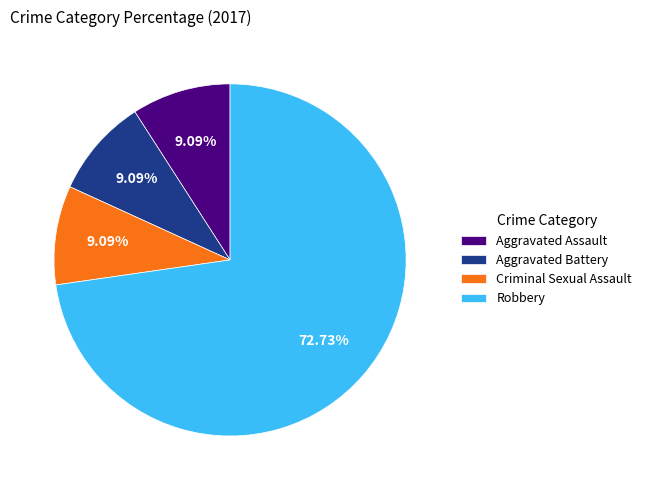

How much of the chart is everything except Aggravated Battery?

90.9%